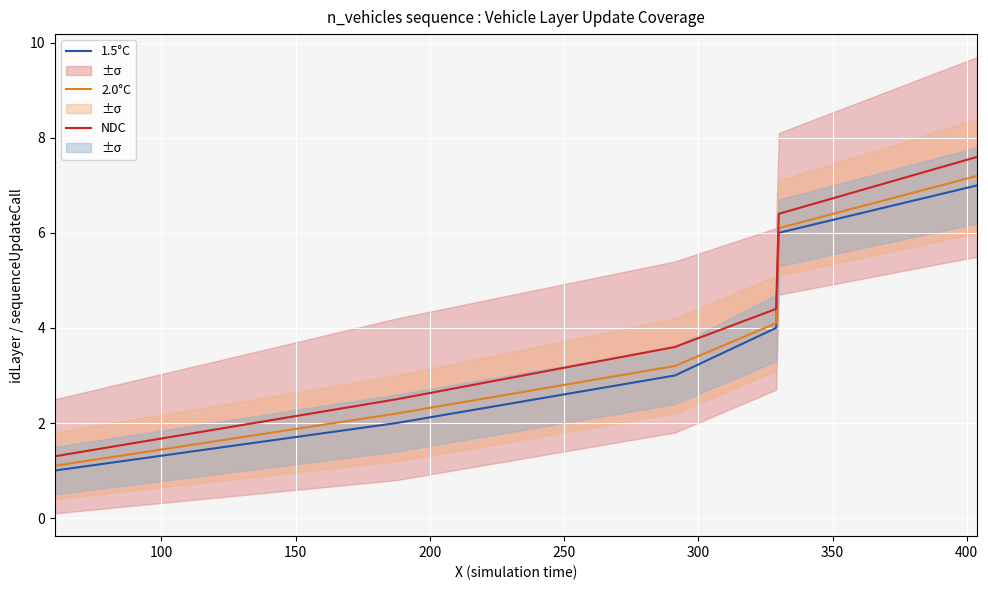

Reading left to right, transcribe all the data shown in this chart.

1.5°C: 1.0	2.0	3.0	4.0	5.0	6.0	7.0
2.0°C: 1.1	2.2	3.2	4.1	5.1	6.1	7.2
NDC: 1.3	2.5	3.6	4.4	5.4	6.4	7.6